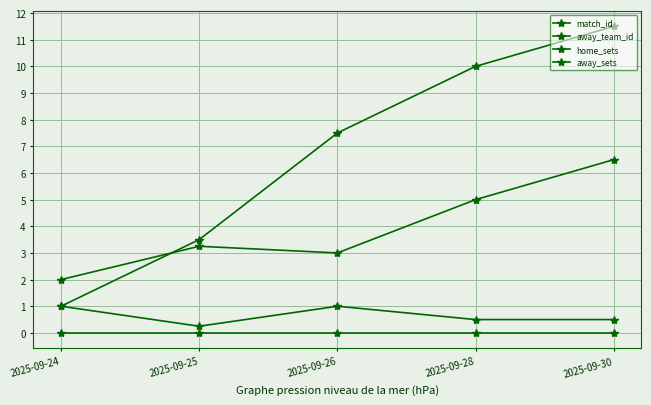

Which series has the largest total across all categories?

match_id